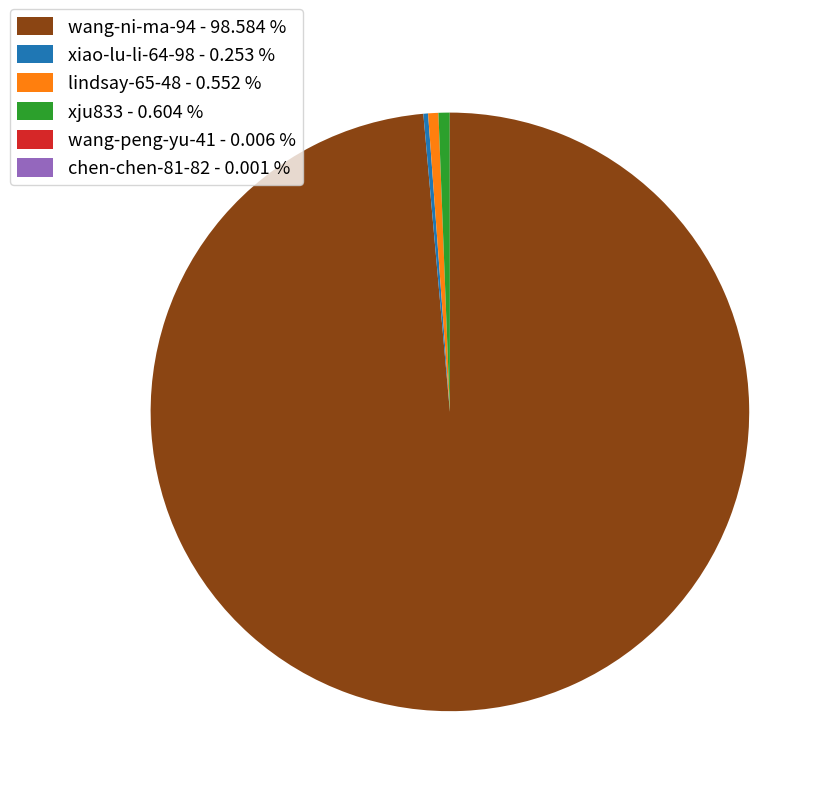

Is the sum of wang-ni-ma-94 - 98.584 % and lindsay-65-48 - 0.552 % greater than half?

Yes